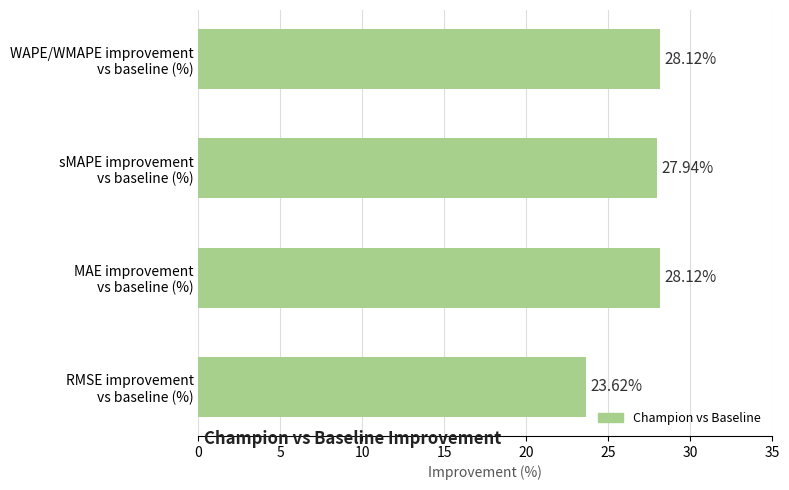

How many values are below 28?

2